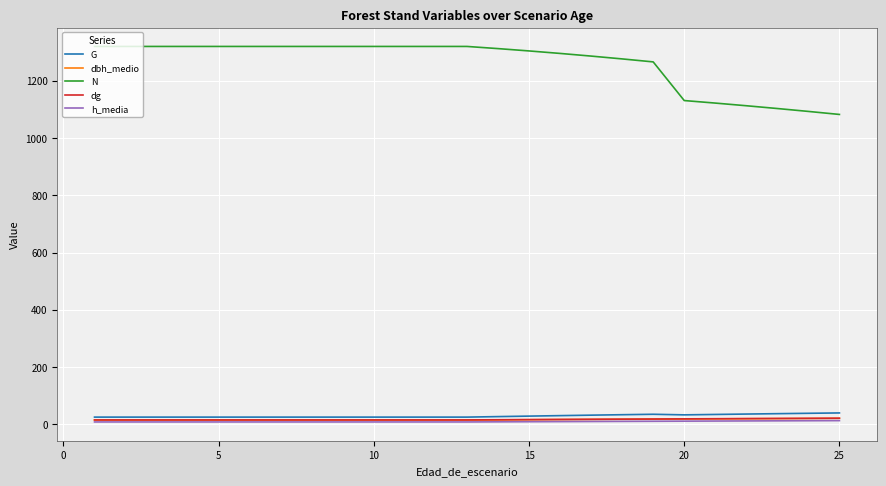

What is the maximum value for N?

1319.2